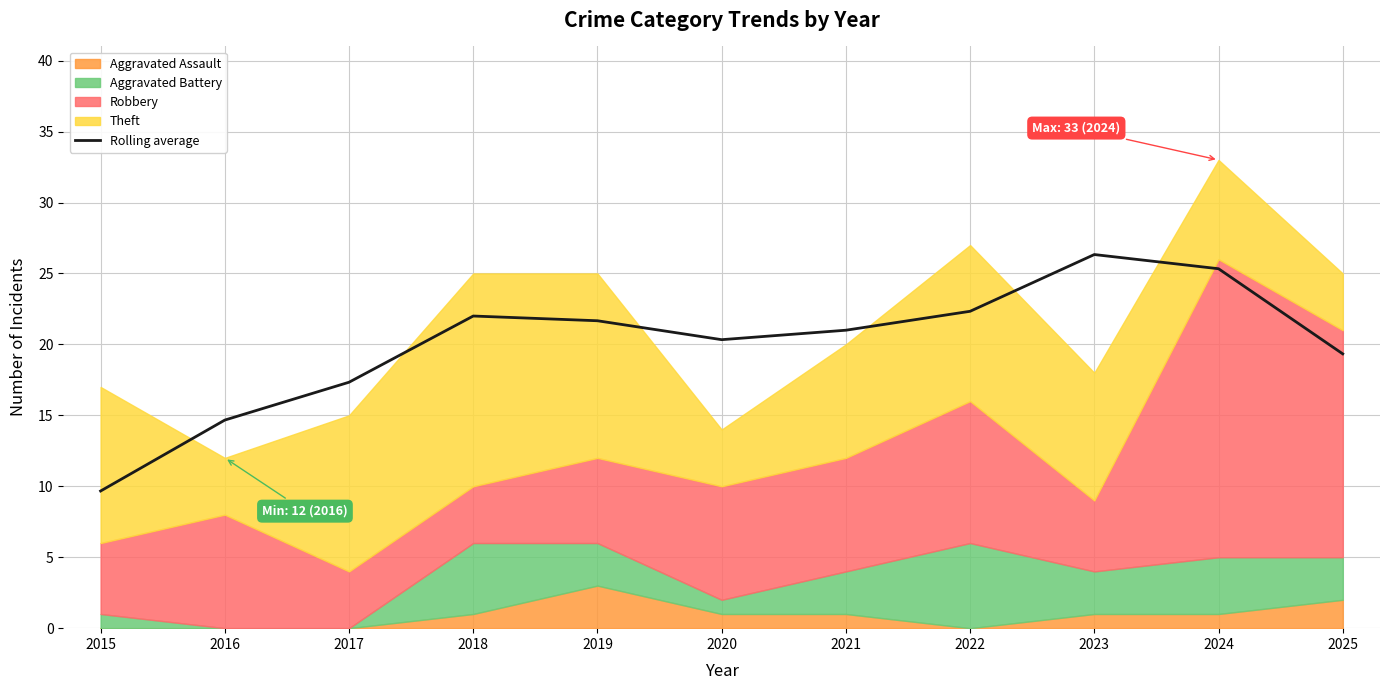

Rank the categories by value from lowest to highest.

2015, 2016, 2017, 2025, 2020, 2021, 2019, 2018, 2022, 2024, 2023